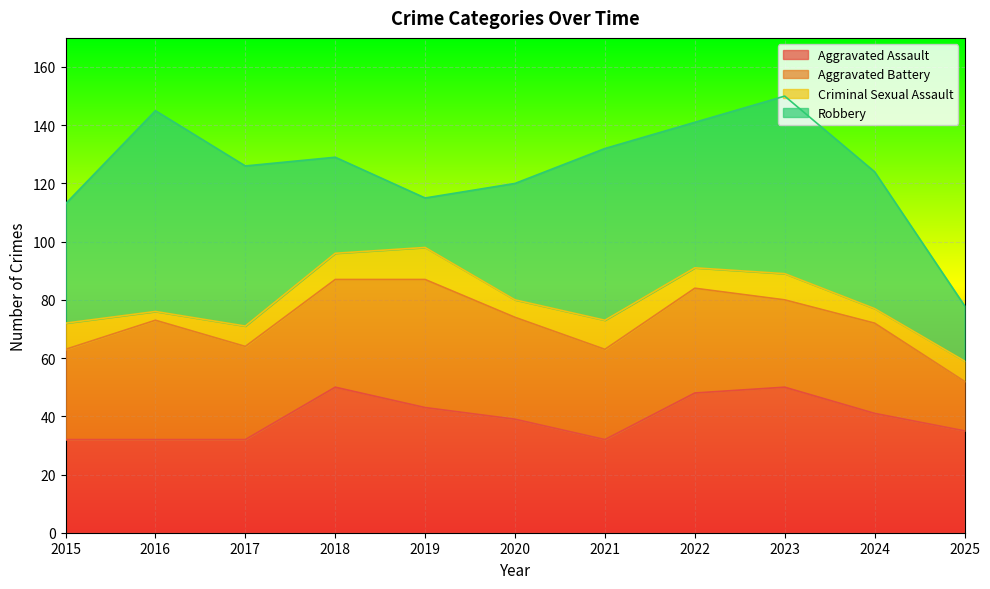

The value of Criminal Sexual Assault at 2016 is 3. True or false?

True